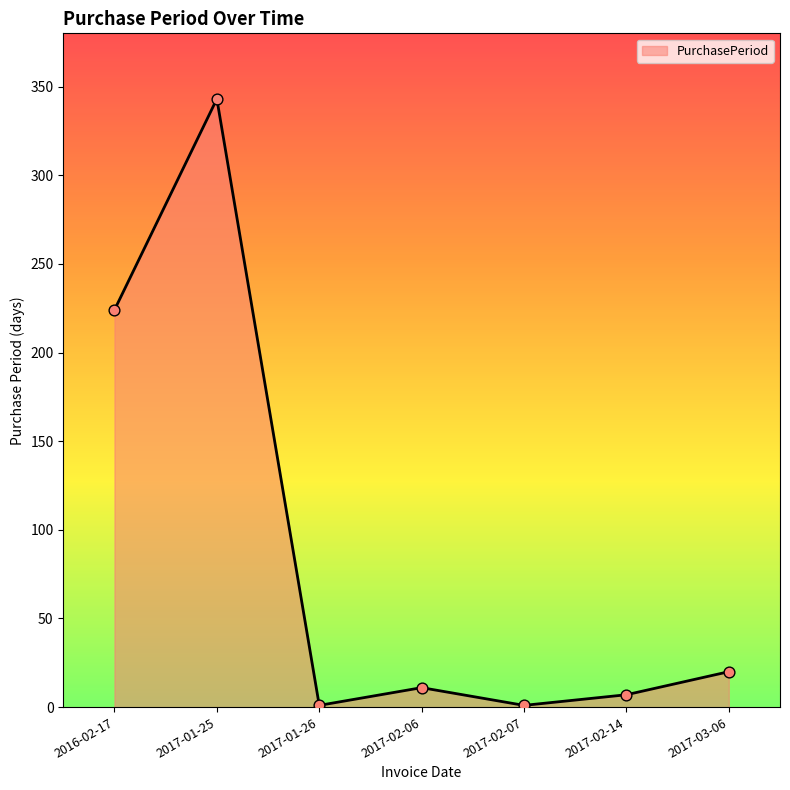

Between 2017-03-06 and 2017-01-26, which is larger?

2017-03-06